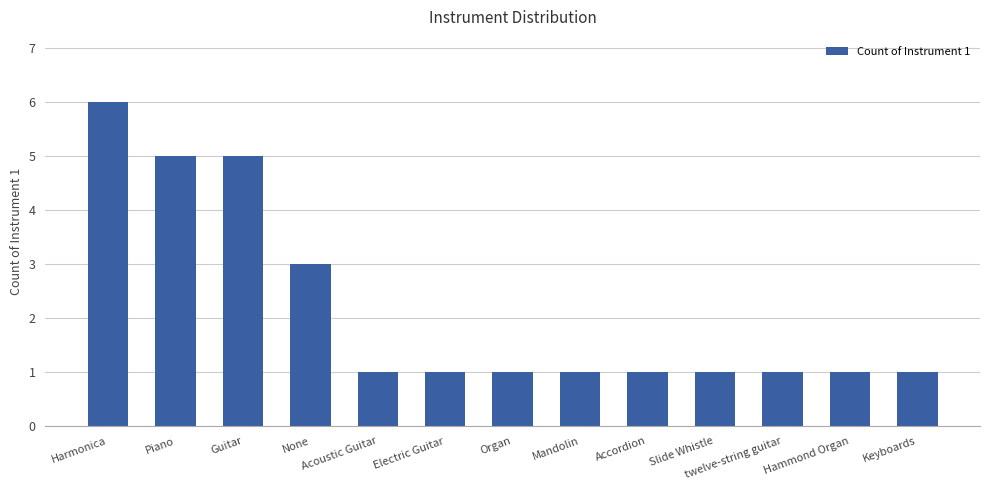

What is the maximum value shown in the chart?

6